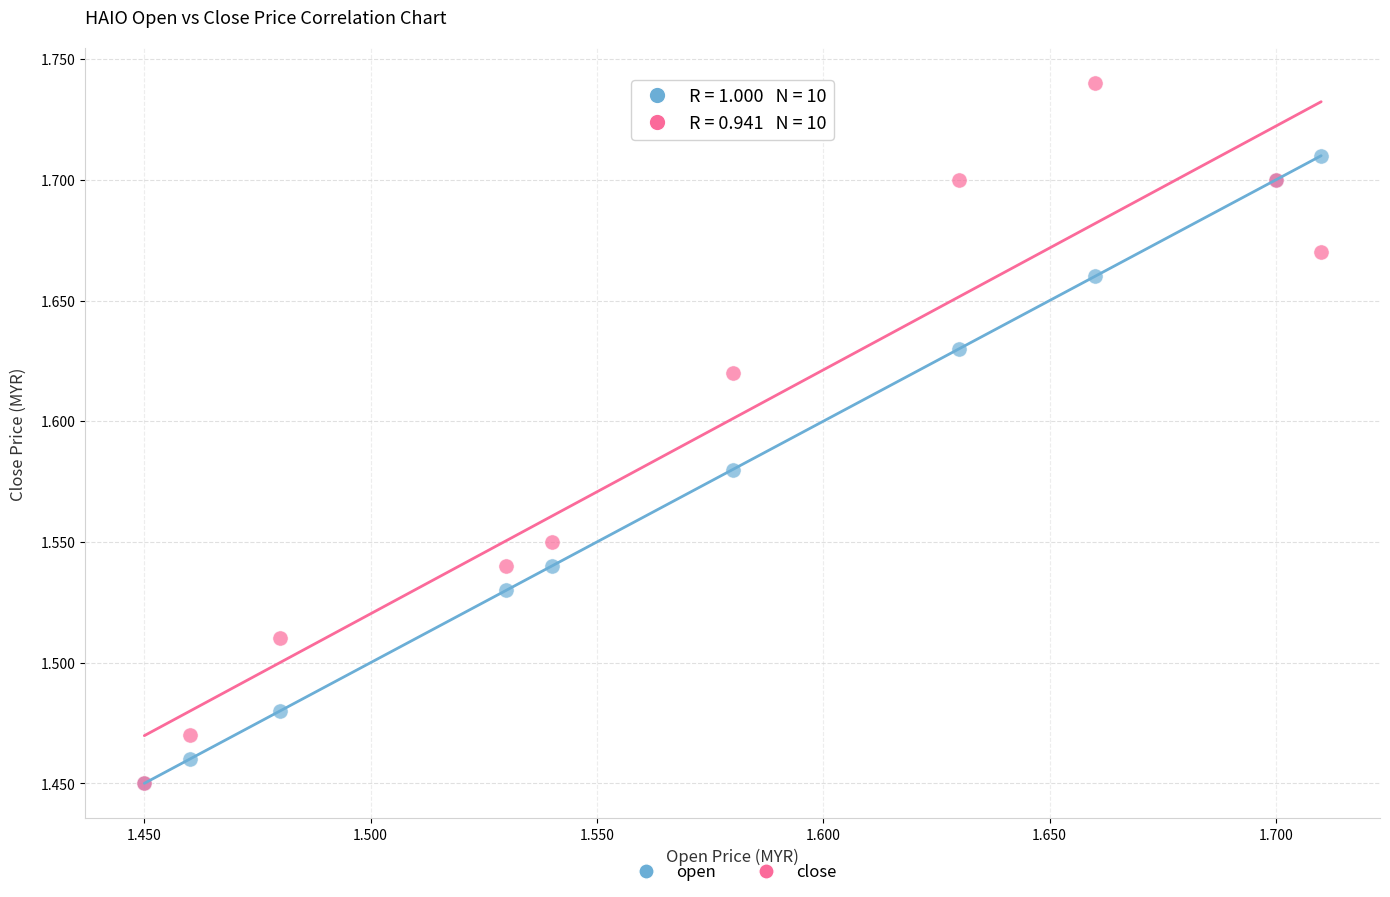

Which series contains the highest Y value?

close